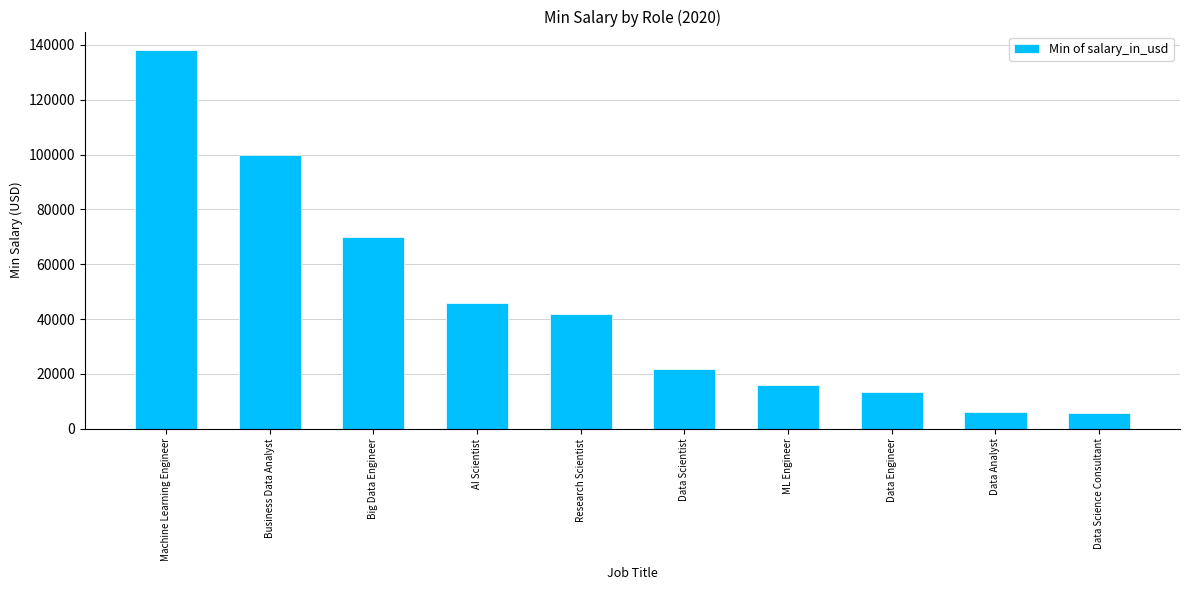

What is the sum of all values?

458803